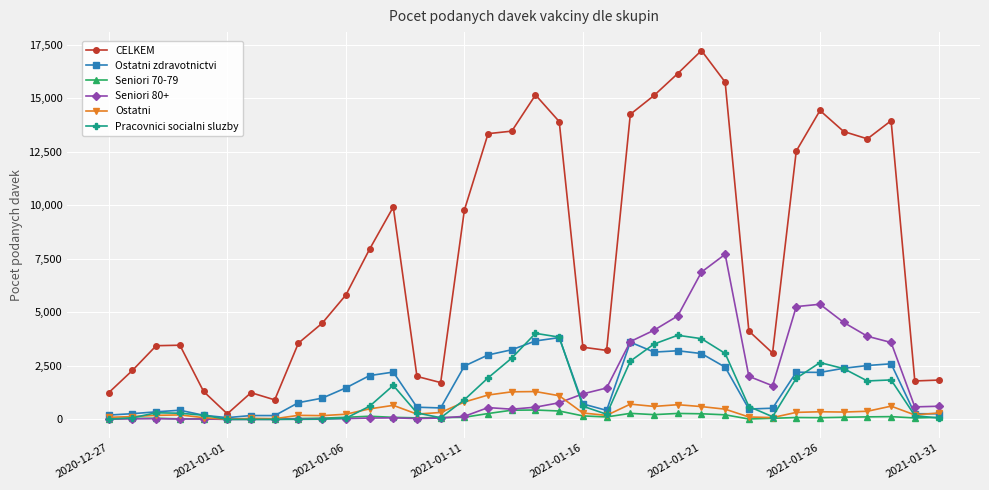

What is the greatest value displayed?

17230